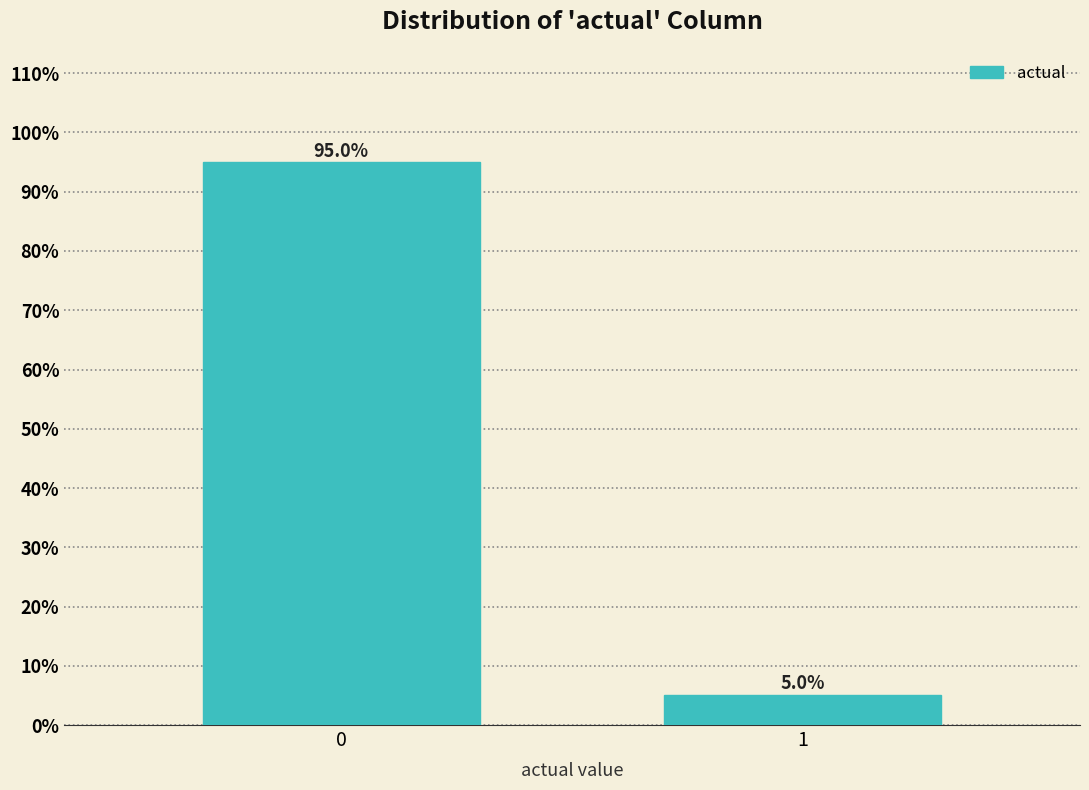

Reading left to right, extract all data points from this chart.

95.0	5.0